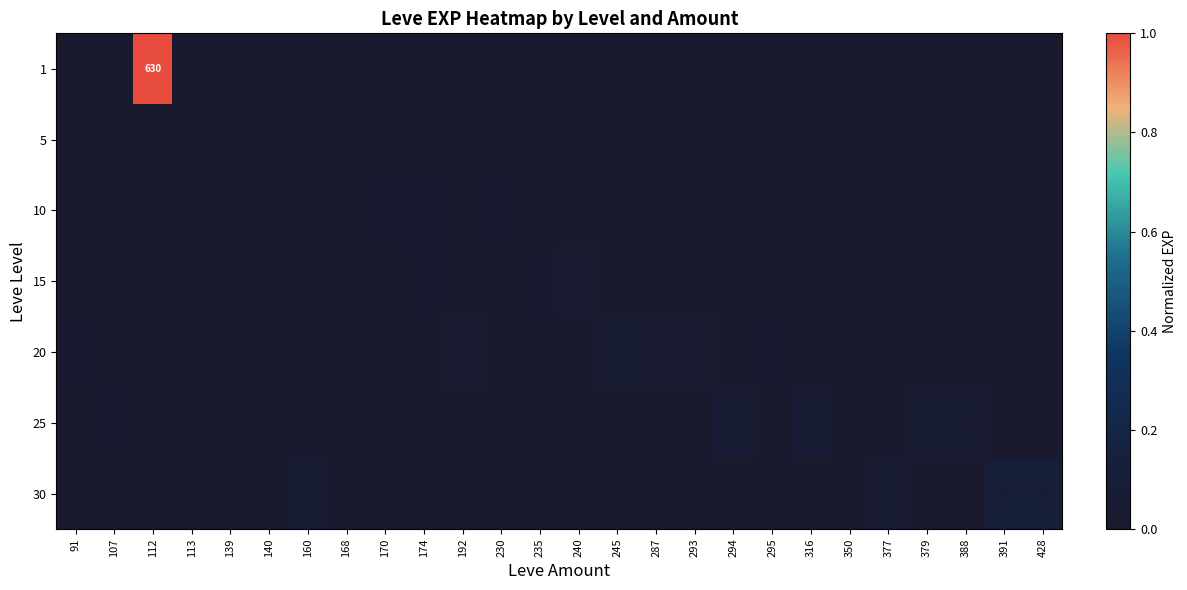

The value of 1 at 112 is 630. True or false?

True